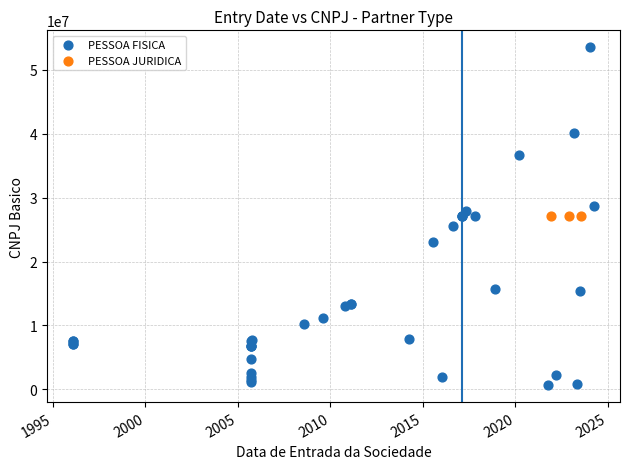

Which series contains the lowest Y value?

PESSOA FISICA